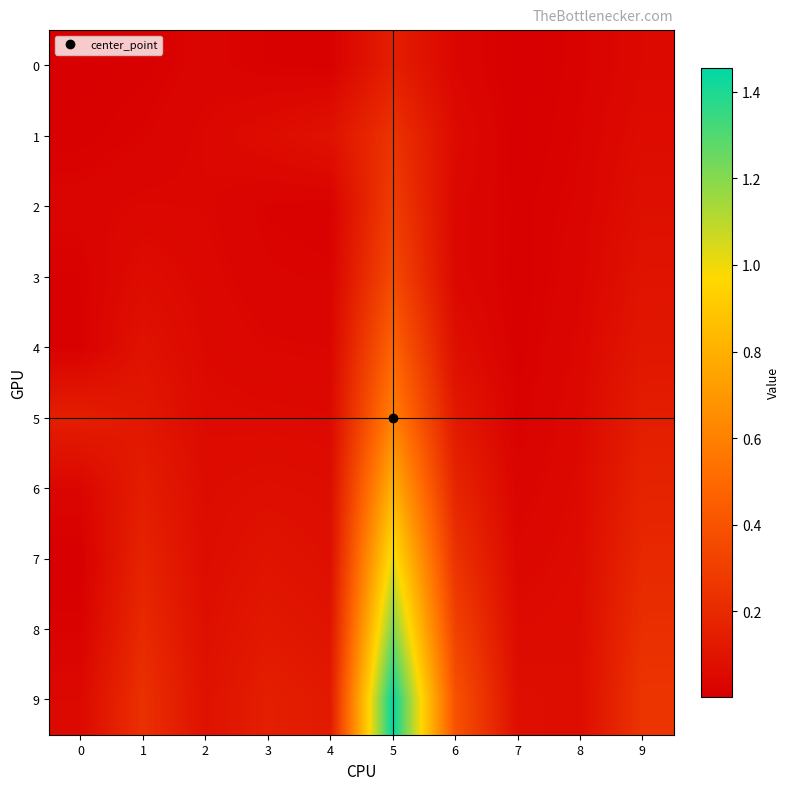

Which series has the widest spread of values?

9